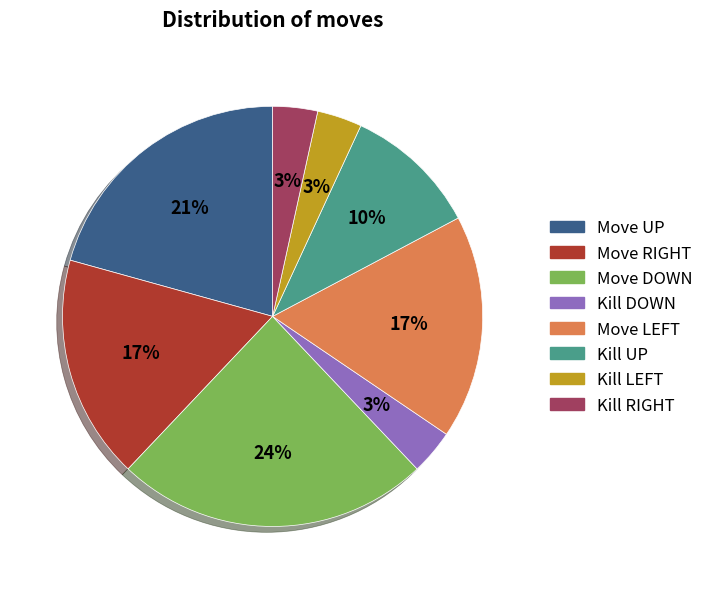

How many segments does this pie chart have?

8